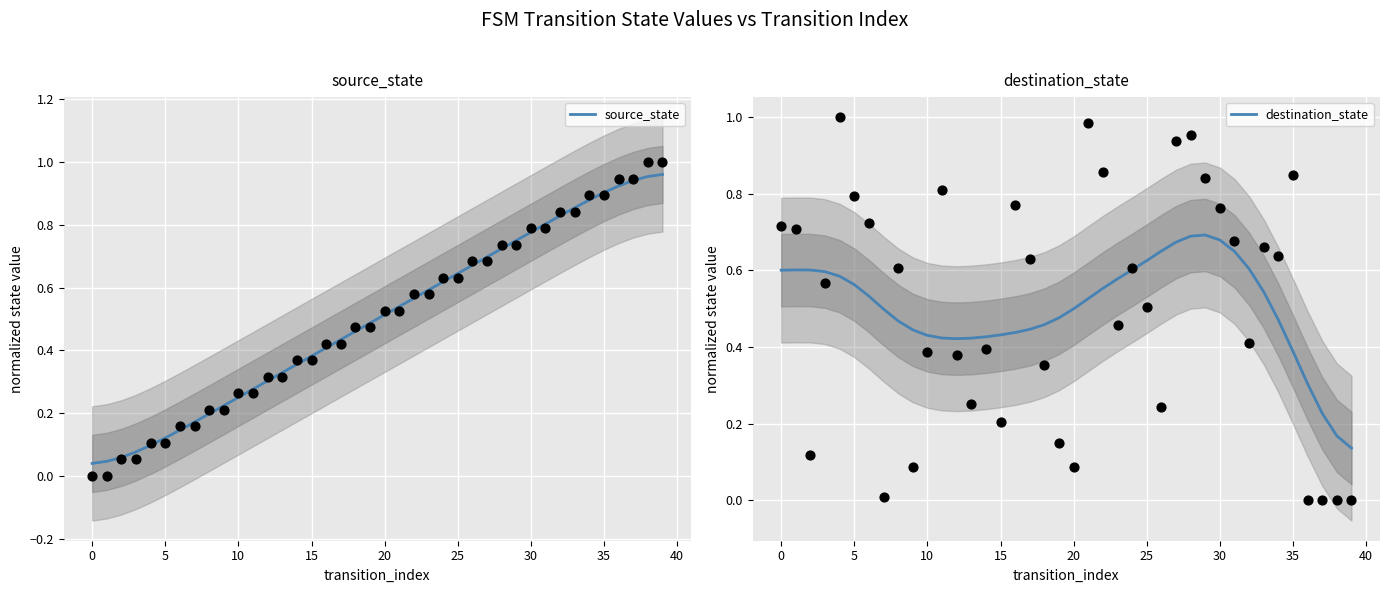

What is the total value across all series at 24?

1.2